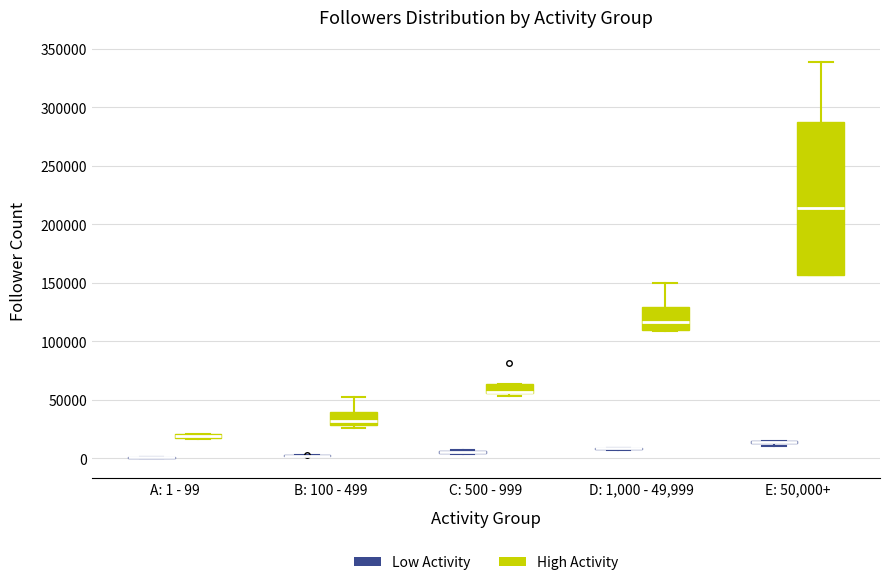

Comparing the boxes themselves (not the whiskers), which one is the tallest?

E: 50,000+ (High Activity)